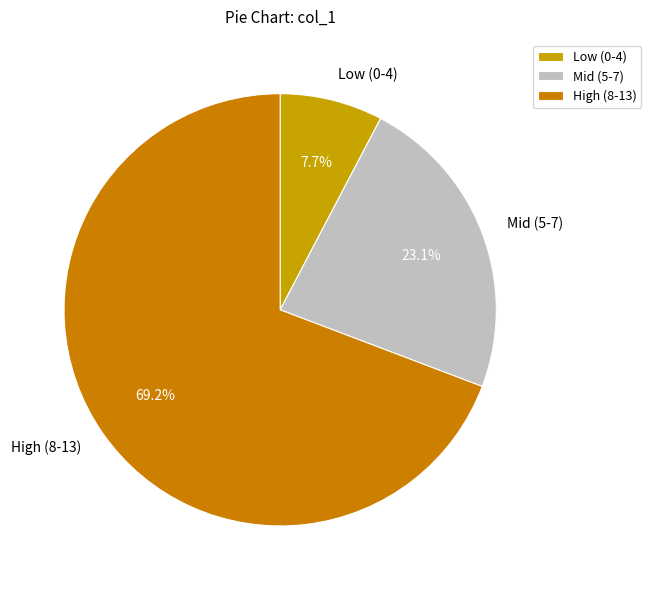

Does High (8-13) represent more than half of the total?

Yes